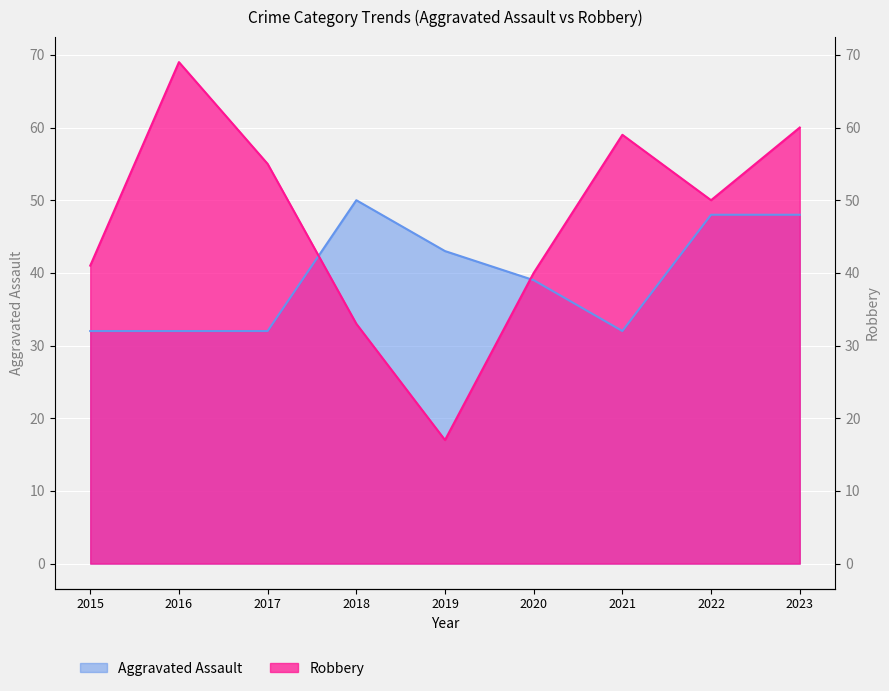

Reading left to right, transcribe all the data shown in this chart.

Aggravated Assault: 32	32	32	50	43	39	32	48	48
Robbery: 41	69	55	33	17	40	59	50	60